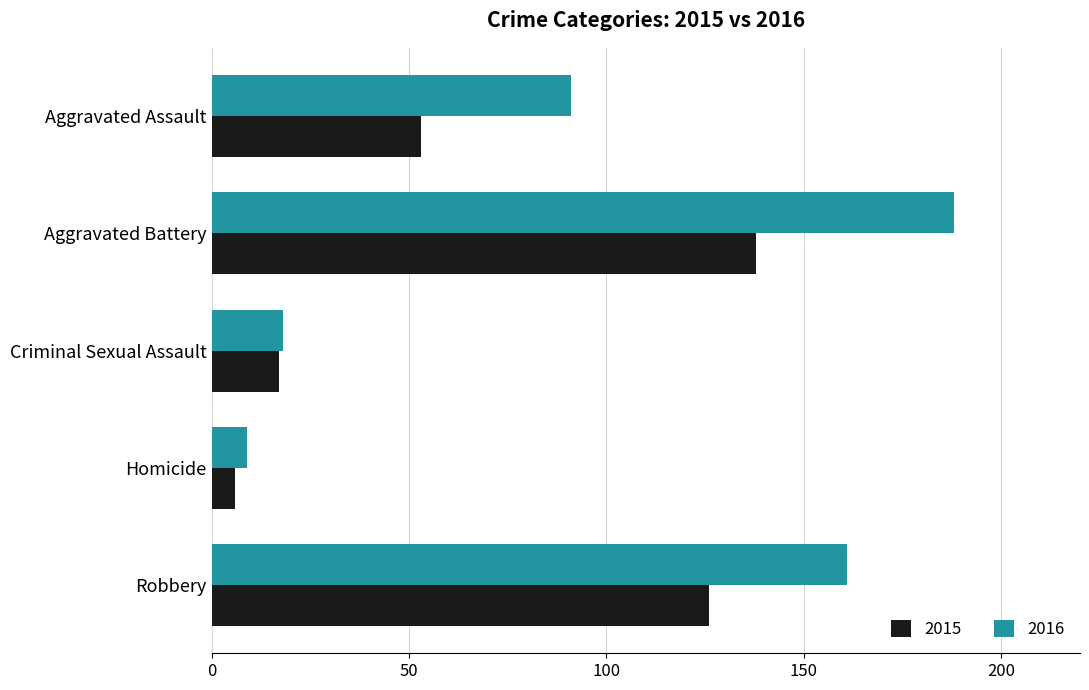

What is the difference between the maximum and minimum values in the 2015 series?

132